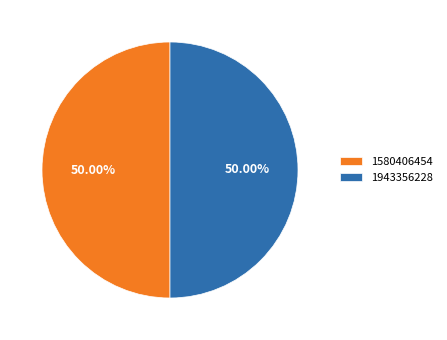

Do 1943356228 and 1580406454 together represent more than half of the pie?

Yes